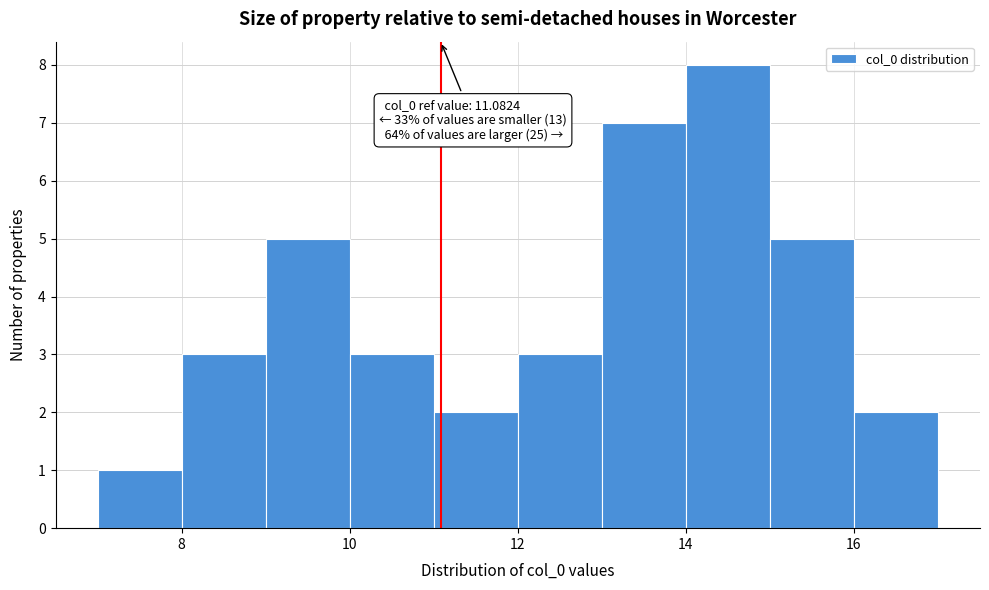

Over which range of the x-axis is the bar tallest?

14 to 15